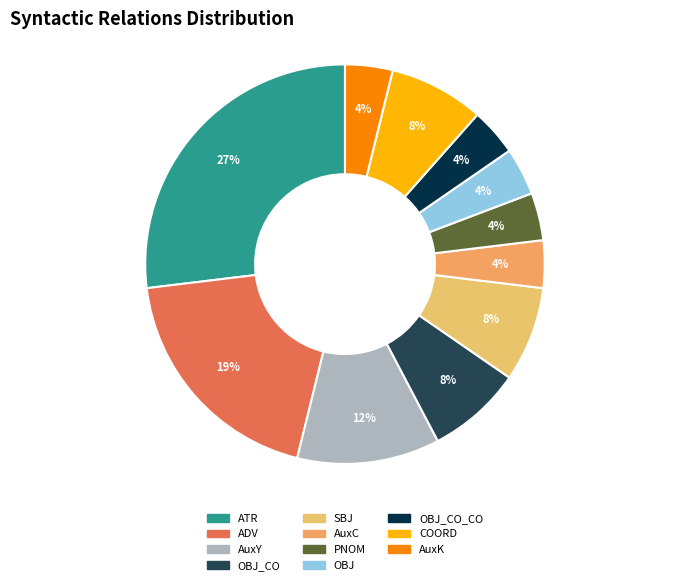

How many slices are in this pie chart?

11